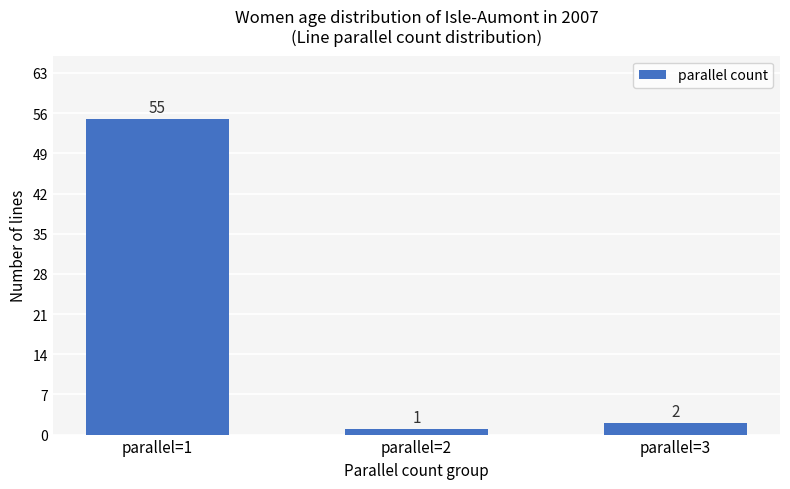

Reading right to left, transcribe all the data shown in this chart.

2	1	55